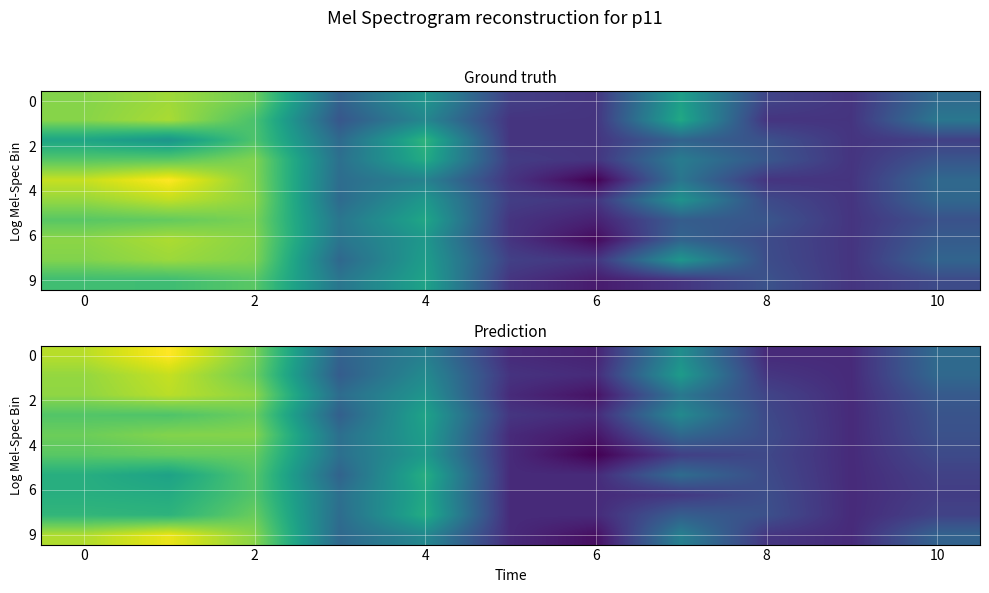

How many series are shown in this chart?

10